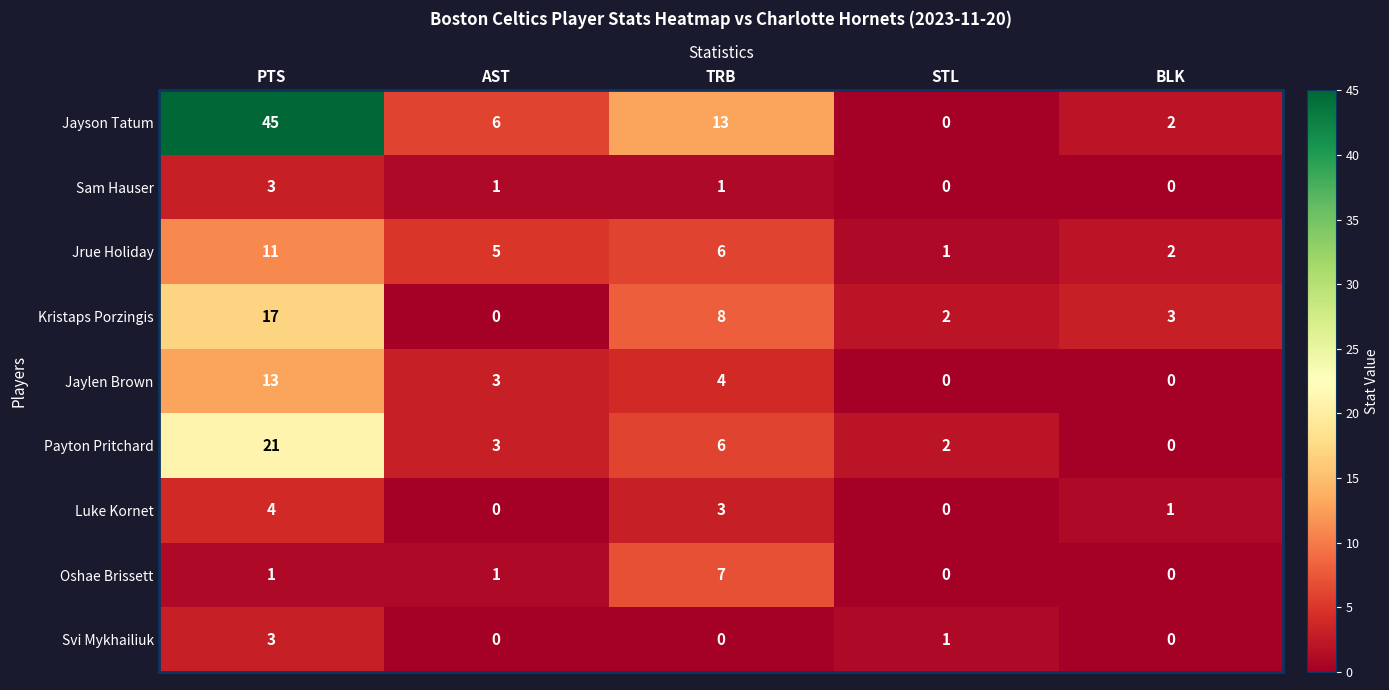

What is the greatest value displayed?

45